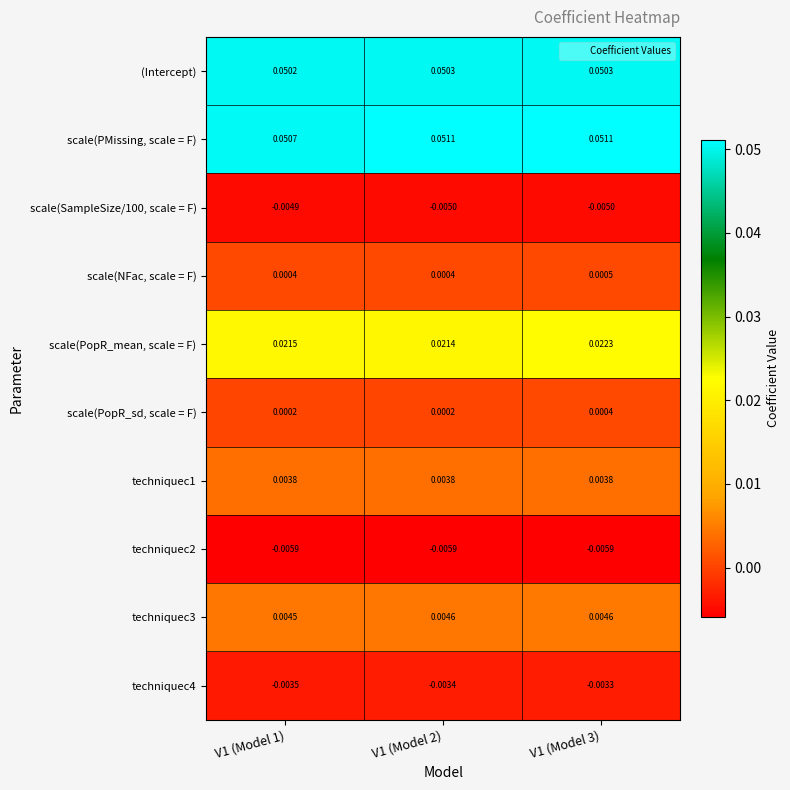

Which series has the widest spread of values?

scale(PopR_mean, scale = F)